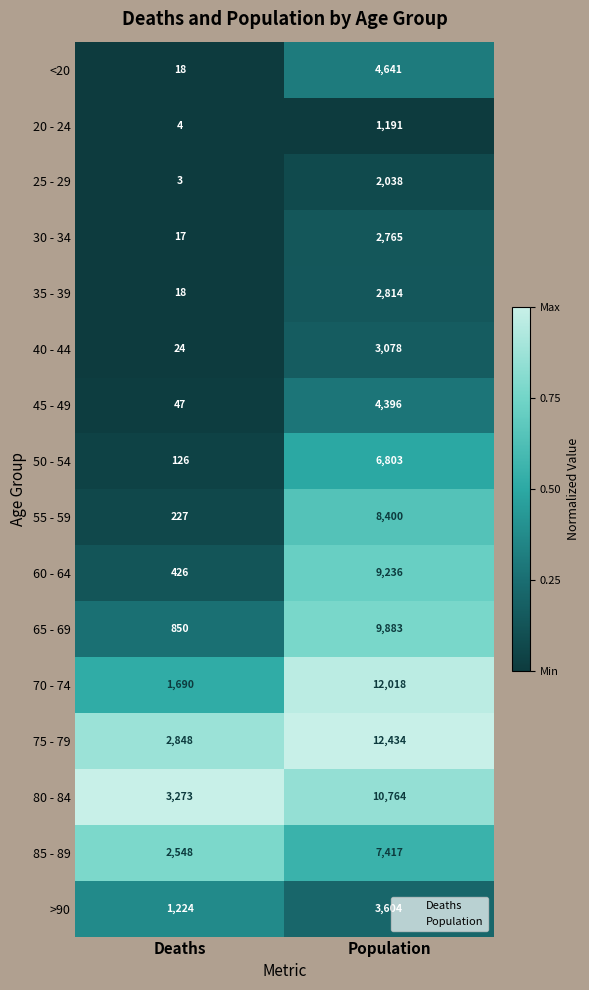

True or false: 75 - 79 has a value of 12434 at Population.

True